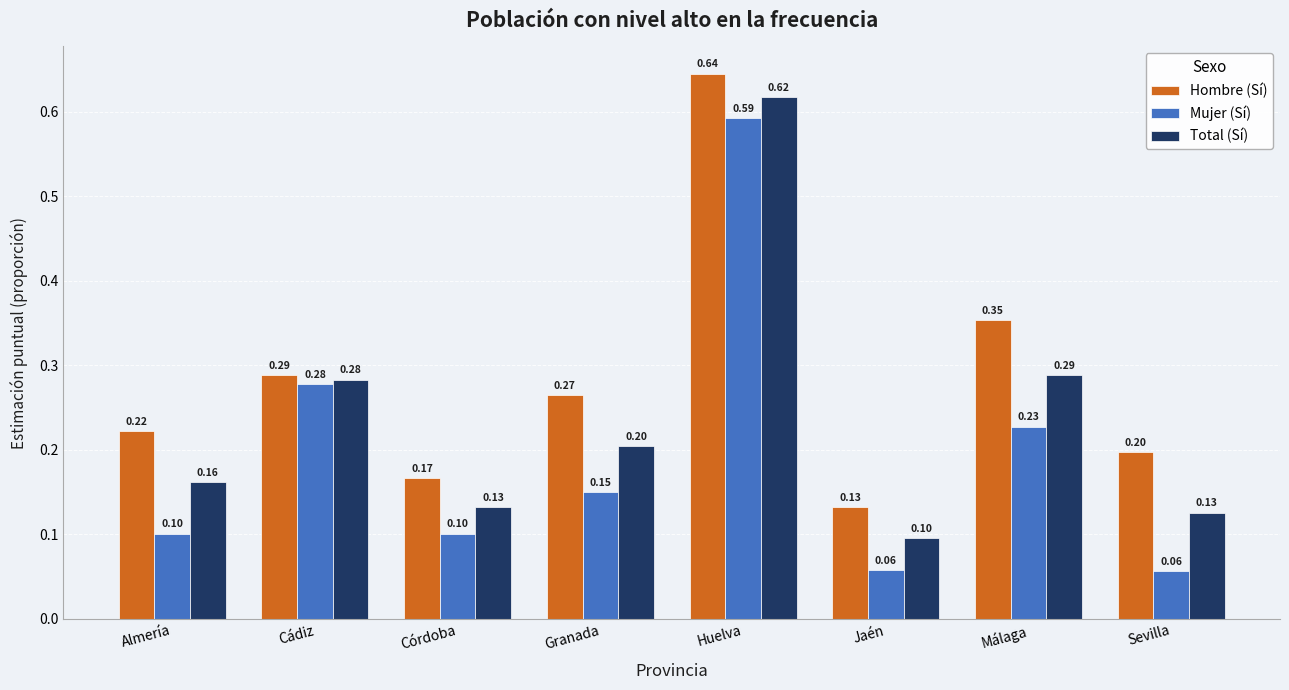

List the labels in order of Hombre (Sí) value, smallest first.

Jaén, Córdoba, Sevilla, Almería, Granada, Cádiz, Málaga, Huelva